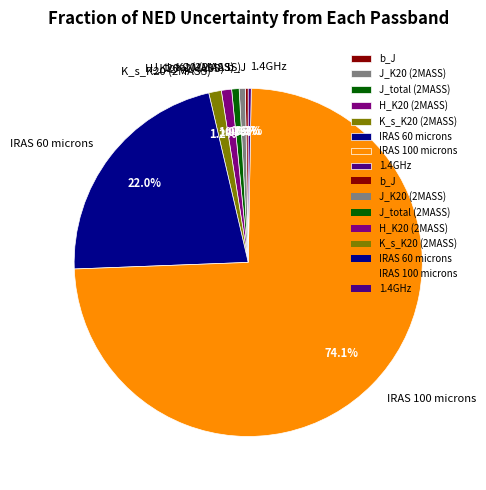

Is it true that 1.4GHz is 0% of the pie?

True